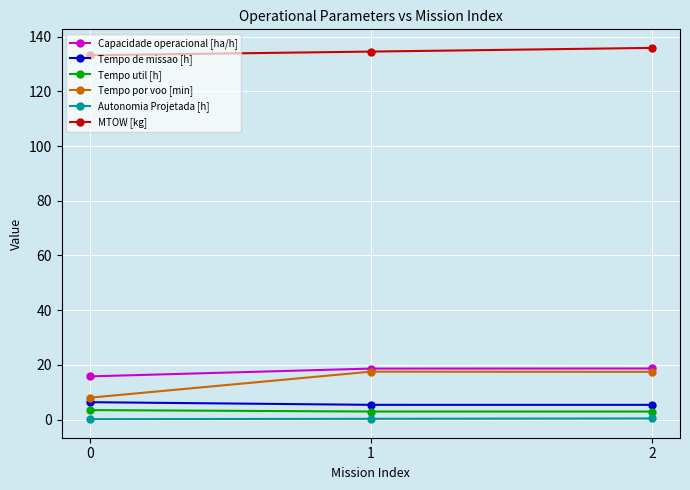

Which series has the largest total across all categories?

MTOW [kg]